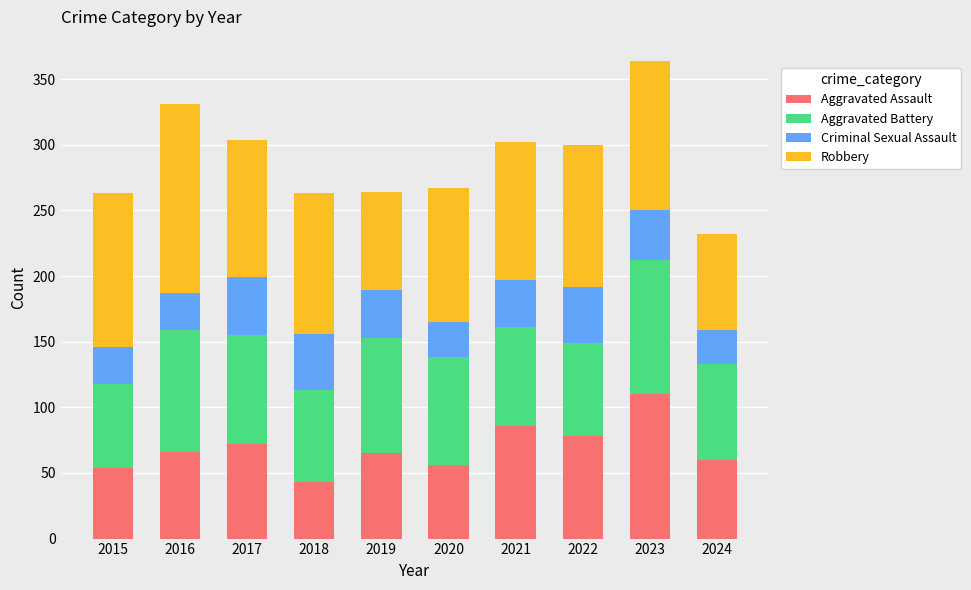

At which category is the sum across all series the highest?

2023